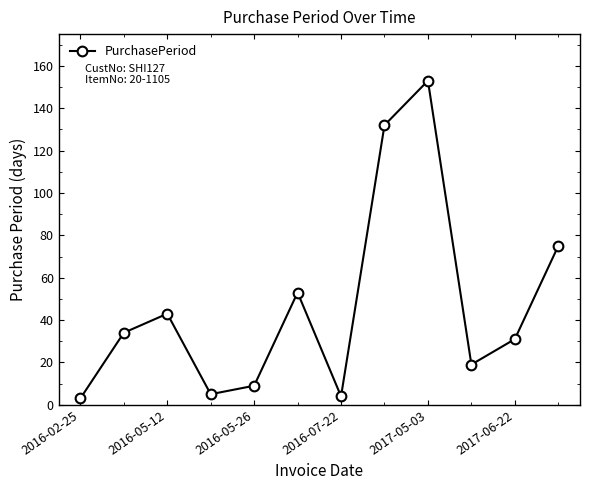

How many points are lower than both their immediate neighbors (excluding endpoints)?

3